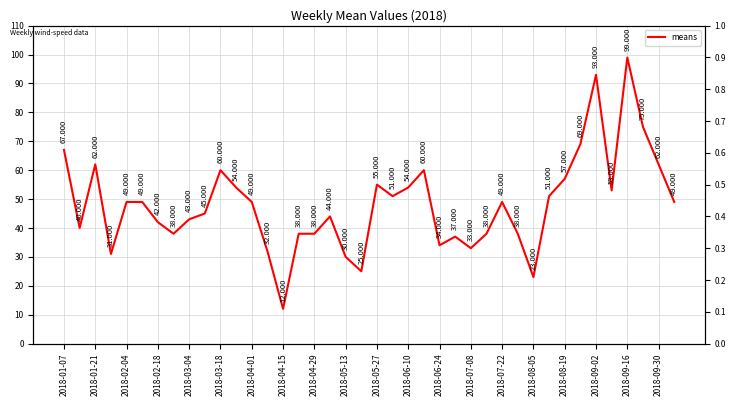

What is the sum of all values?

1928